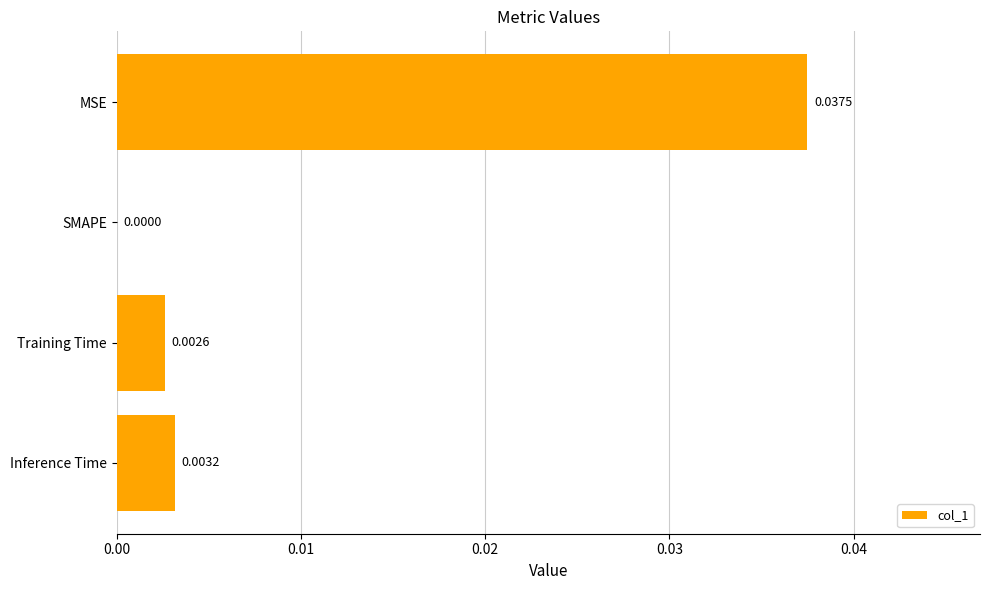

Where is the data nearest to the value 0?

SMAPE